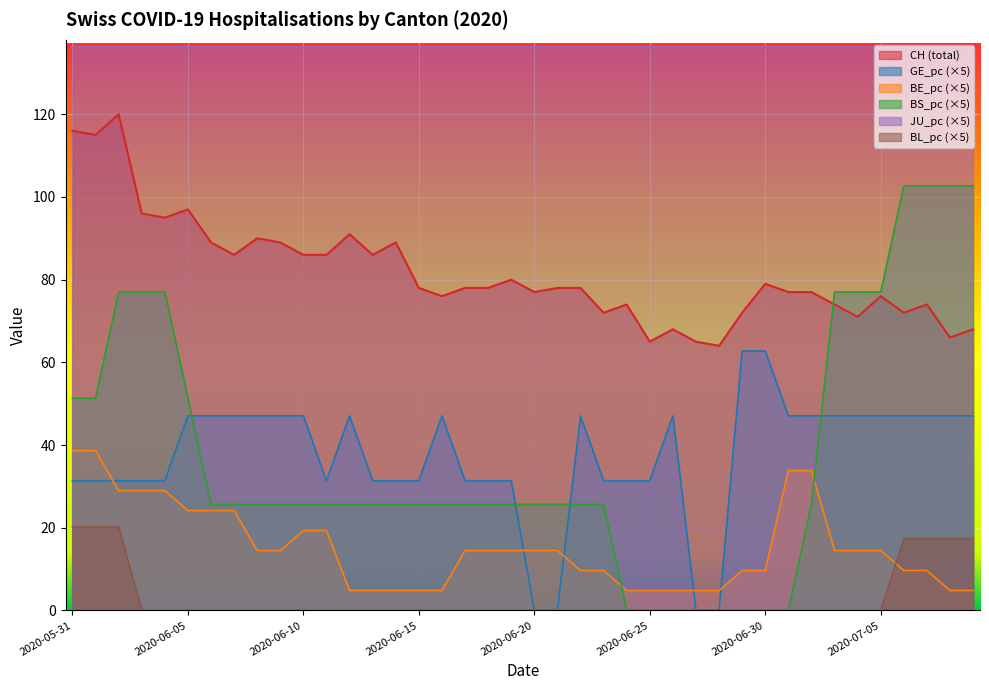

How many interior local peaks does the GE_pc series have?

4